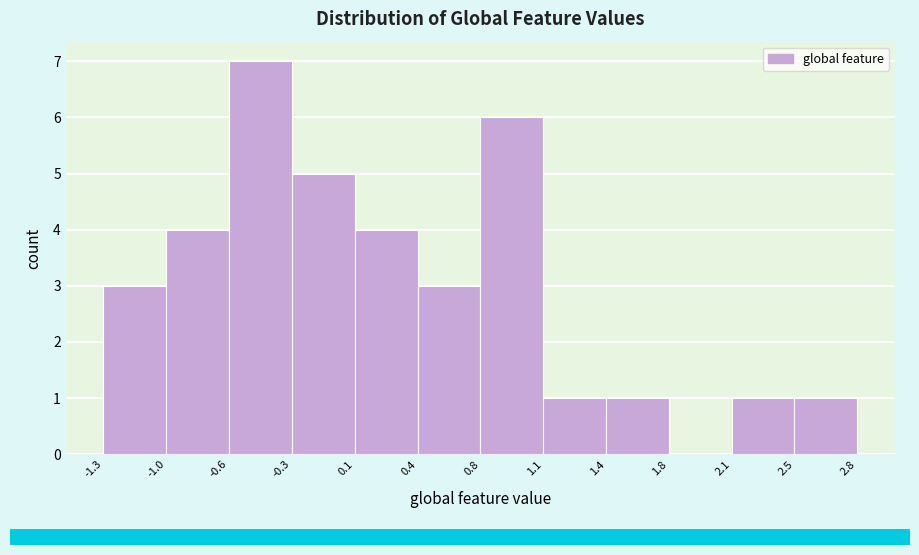

Reading left to right, what are all the values shown in this chart?

-1.3=3	-1.0=4	-0.6=7	-0.3=5	0.1=4	0.4=3	0.8=6	1.1=1	1.4=1	1.8=0	2.1=1	2.5=1